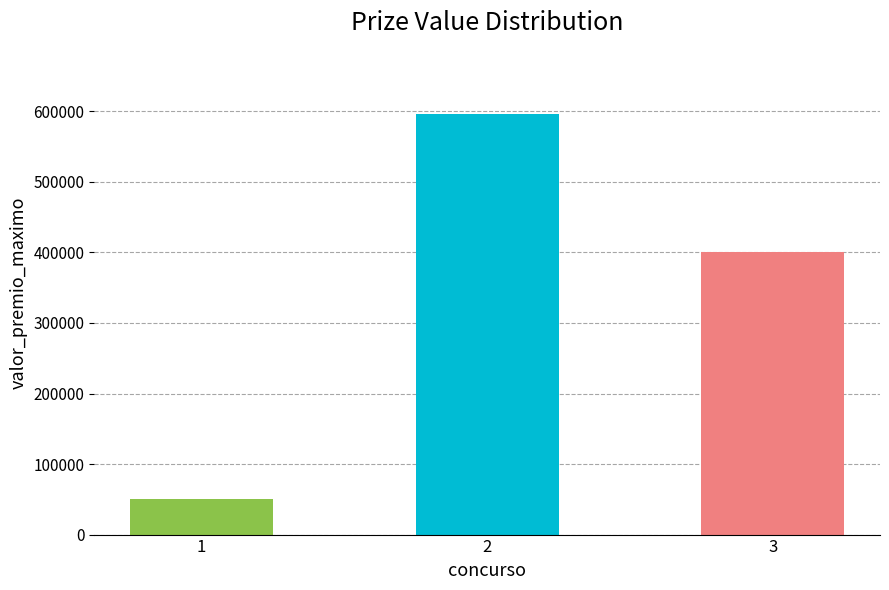

At which category does the chart reach its minimum across all series?

1